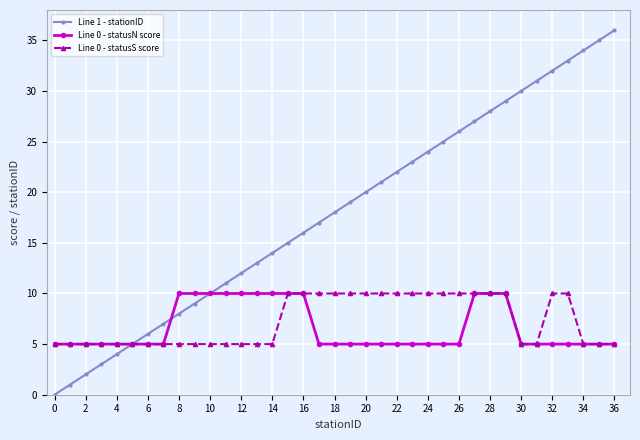

How many values in the Line 1 - stationID series are below 18?

18